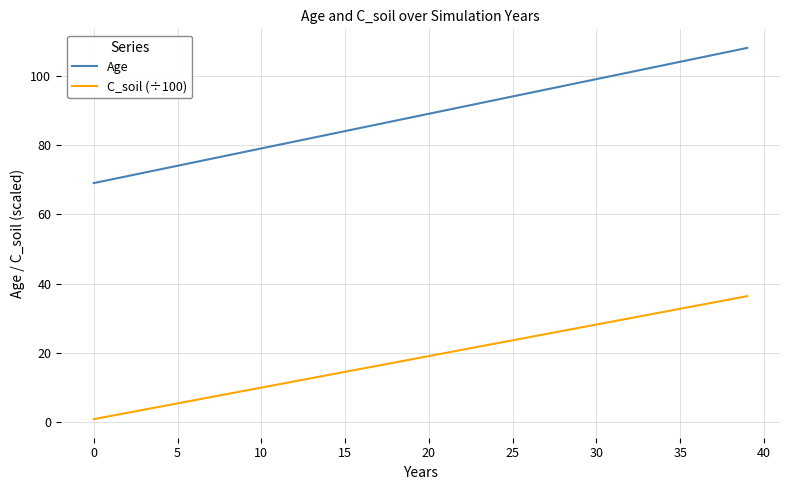

What is the maximum value for C_soil (÷100)?

36.4